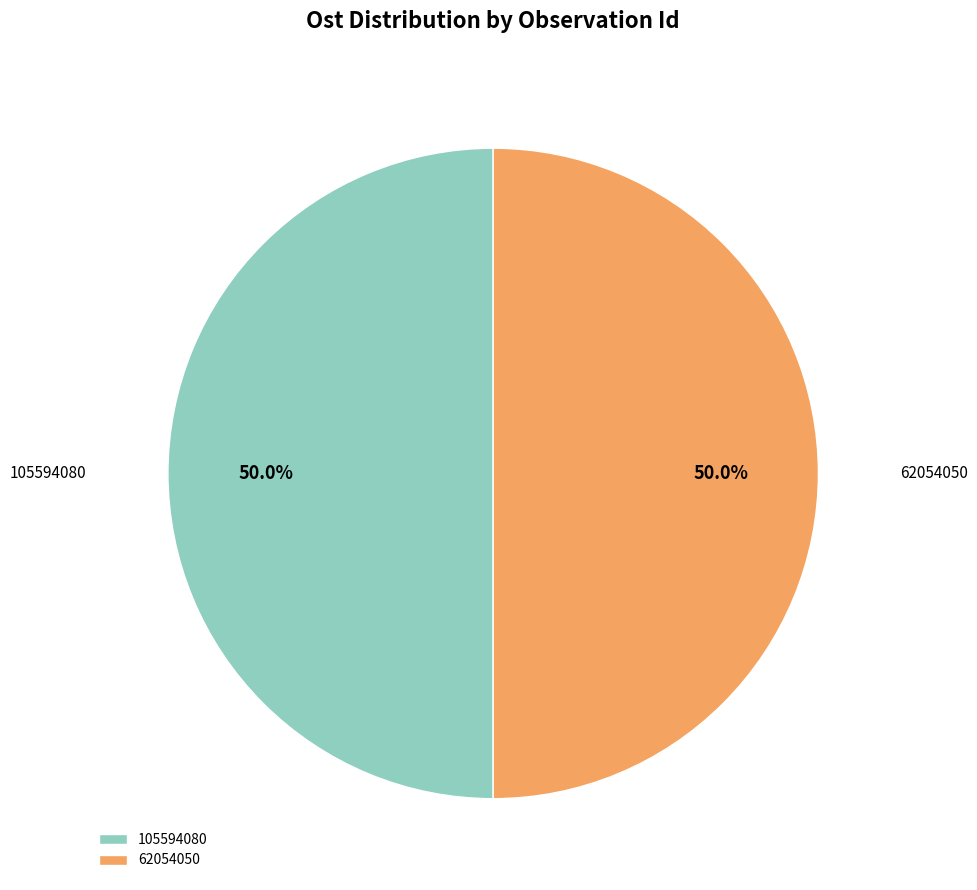

To the nearest percent, what percentage of the pie is 105594080?

50%